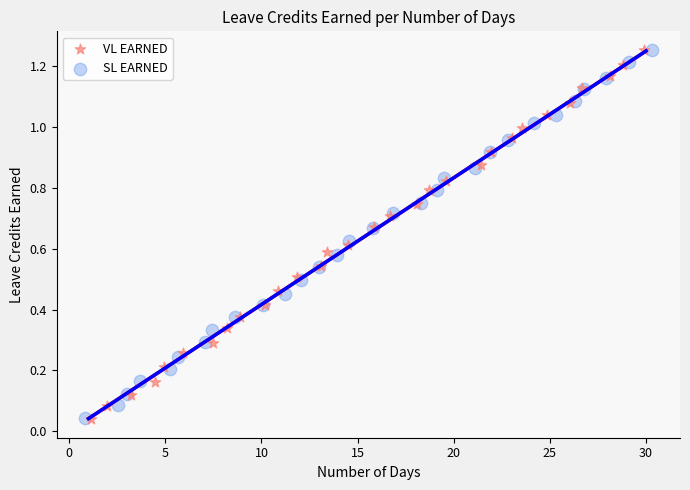

Which series has the widest spread of Y values?

VL EARNED